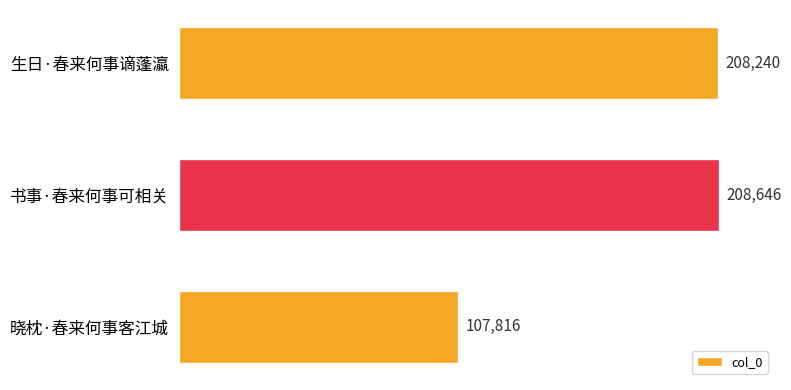

How many data points are less than 208240?

1